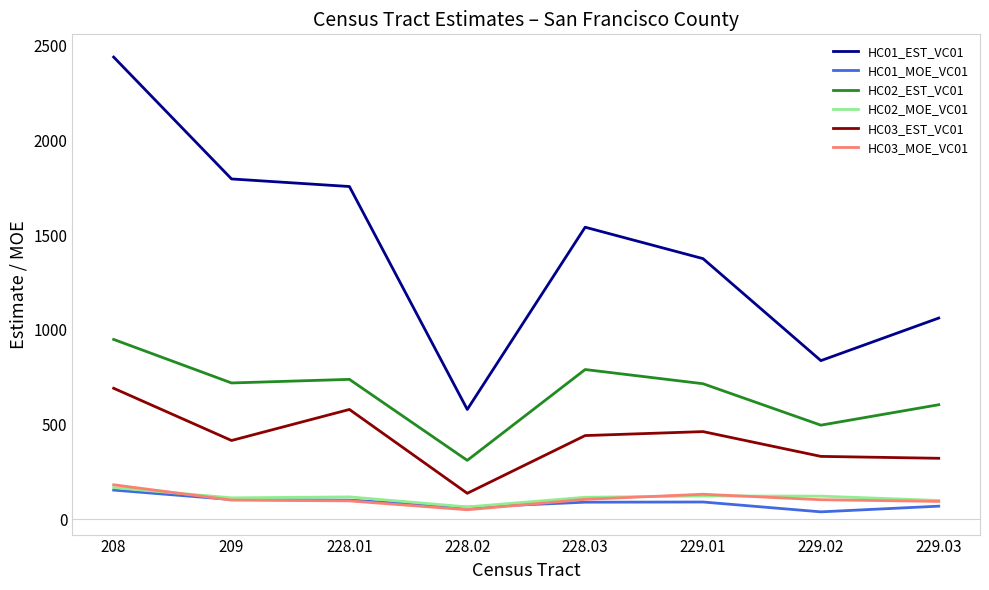

Which series has the largest total across all categories?

HC01_EST_VC01